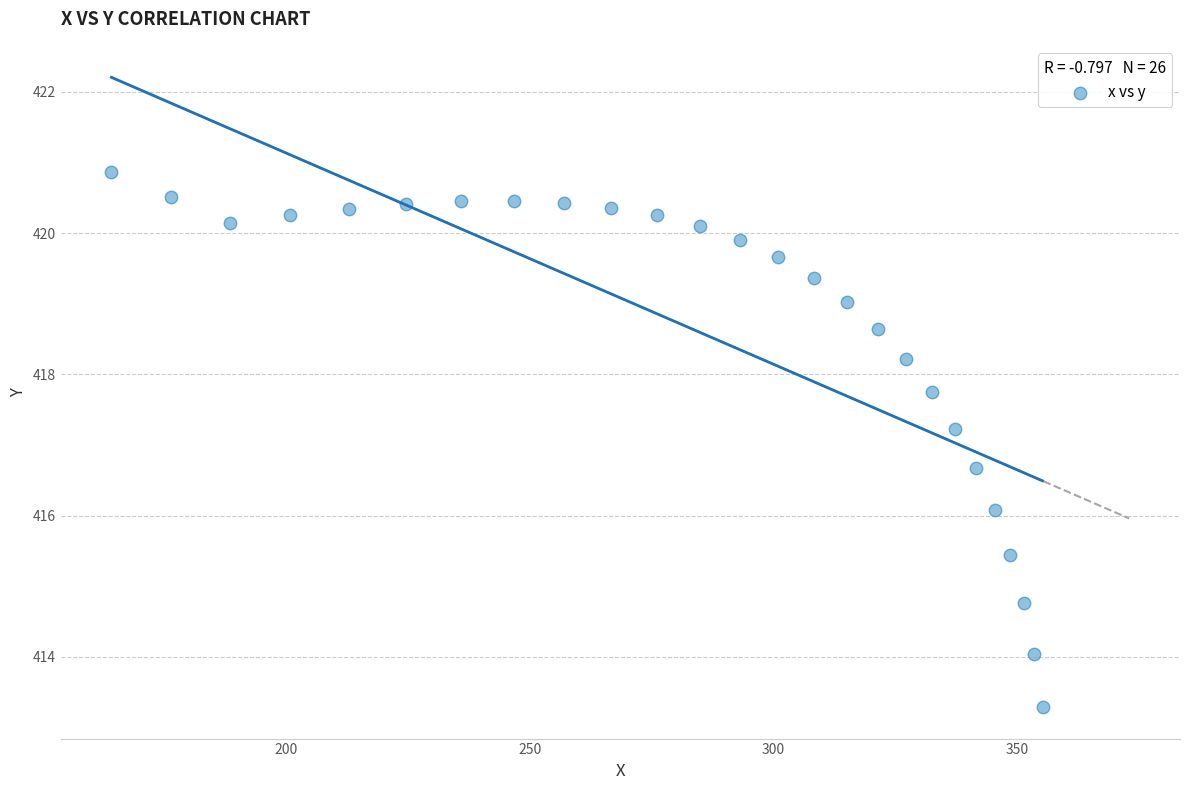

What is the range of Y values (max minus min)?

7.6